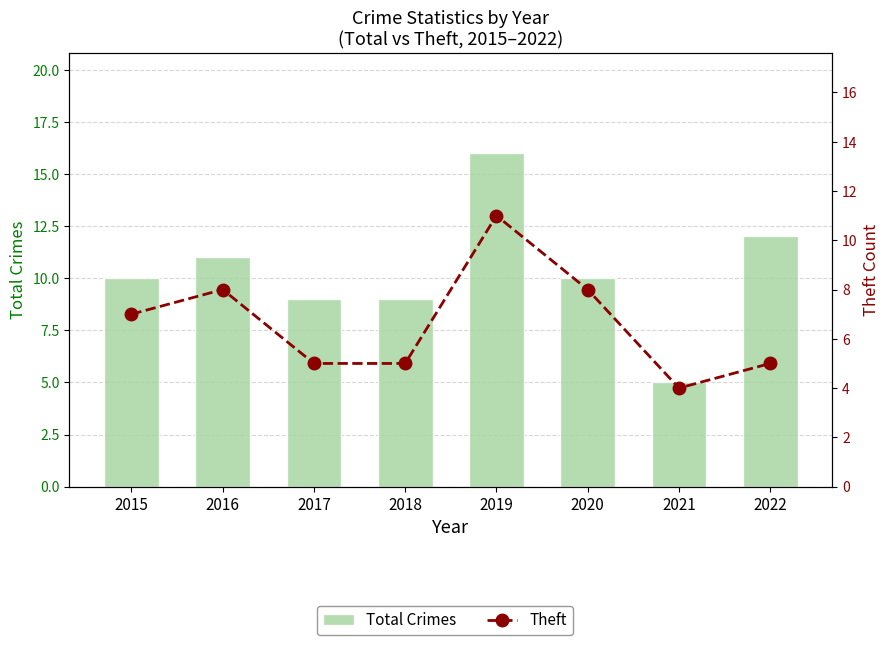

List the series in order of their peak value, highest first.

Total Crimes, Theft